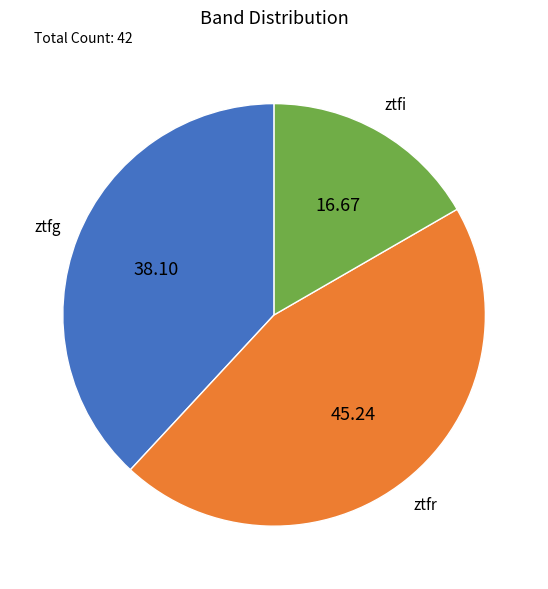

Which category has the smallest portion of the pie?

ztfi